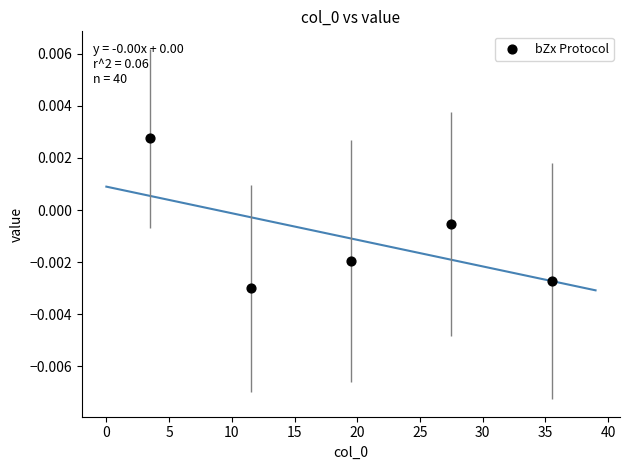

What is the range of X values (max minus min)?

32.0